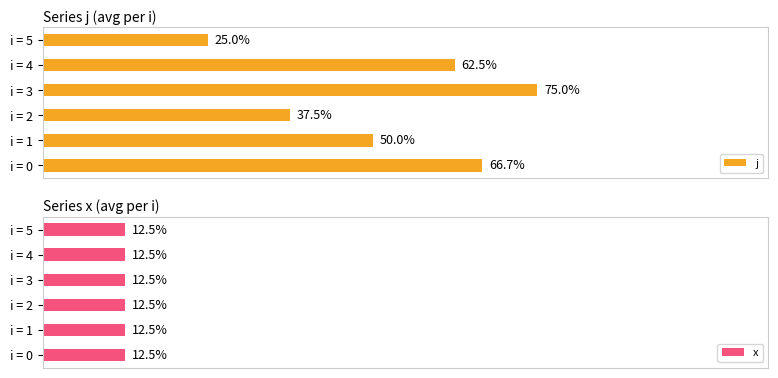

Rank the categories by j value from highest to lowest.

i = 3, i = 0, i = 4, i = 1, i = 2, i = 5